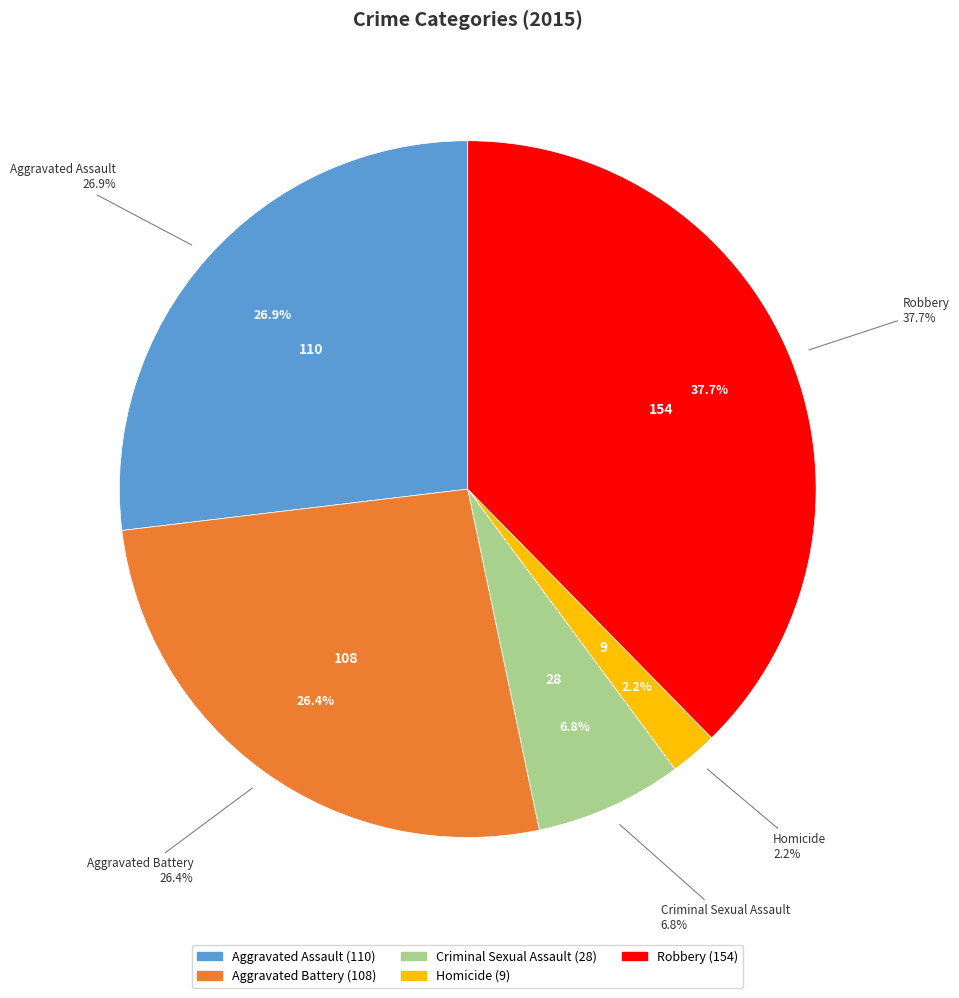

To the nearest percent, what is the average slice percentage?

20%